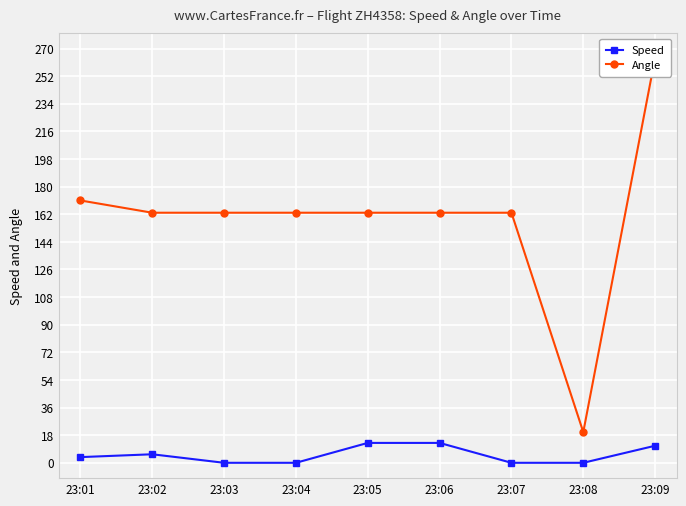

The value of Speed at 23:07 is 0.0. True or false?

True